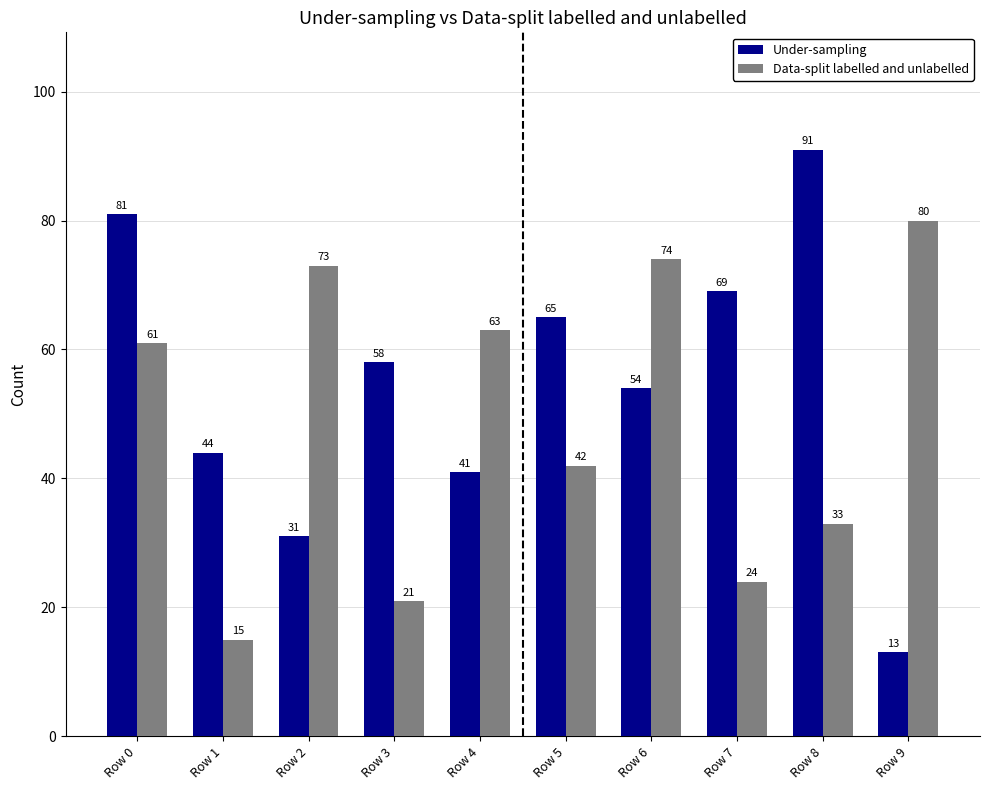

Which series has the widest spread of values?

Under-sampling